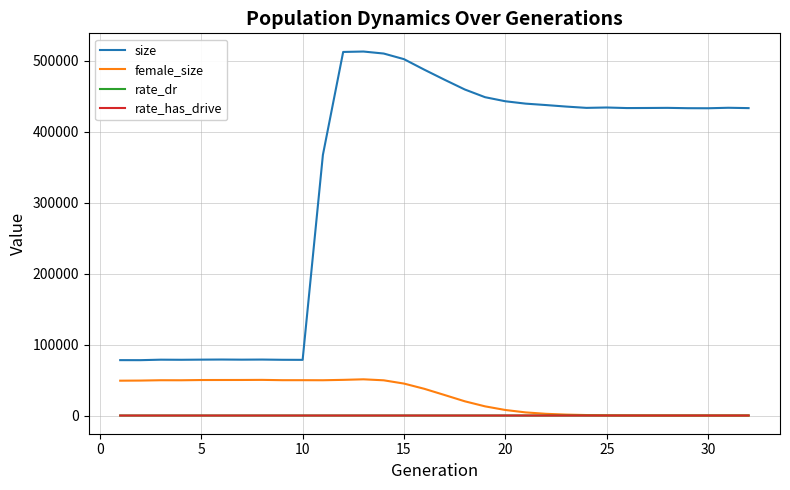

Does the chart display data point markers on the line(s)?

No